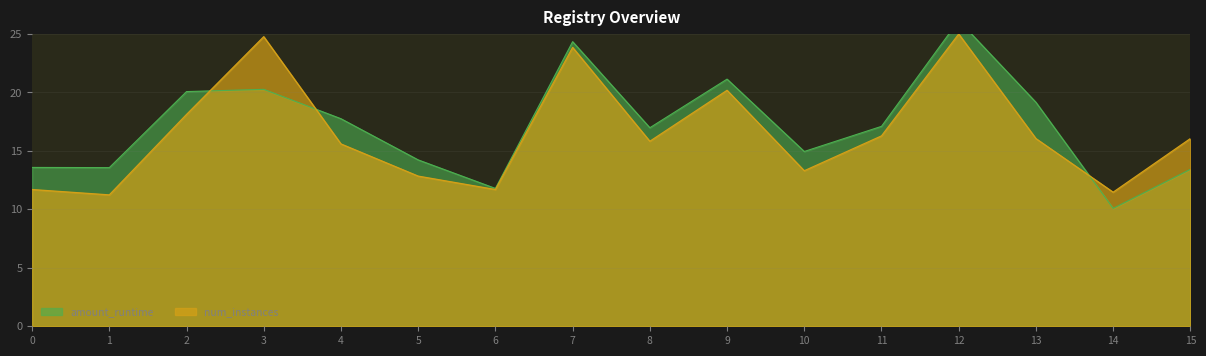

Reading left to right, extract all data points from this chart.

amount_runtime: 13.6	13.6	20.1	20.3	17.8	14.2	11.8	24.3	17.0	21.1	15.0	17.1	26.2	19.2	10.1	13.4
num_instances: 11.7	11.2	18.1	24.8	15.6	12.8	11.7	23.9	15.8	20.2	13.3	16.3	25.0	16.1	11.5	16.1